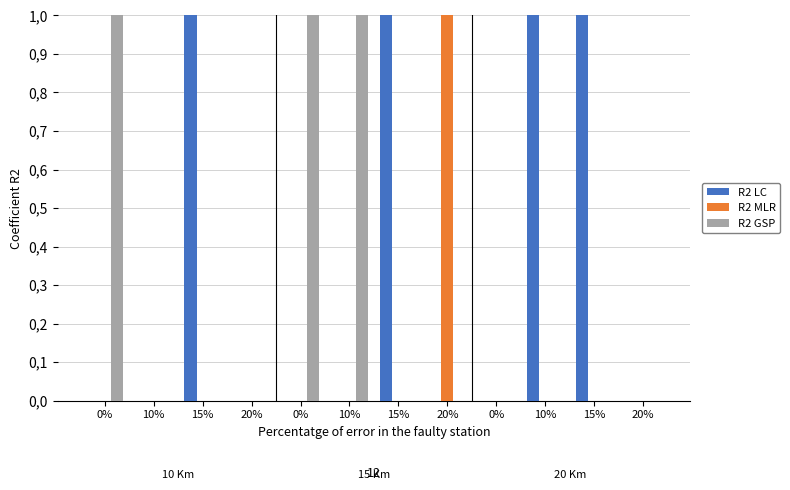

True or false: R2 MLR has a value of 0 at 20%.

False